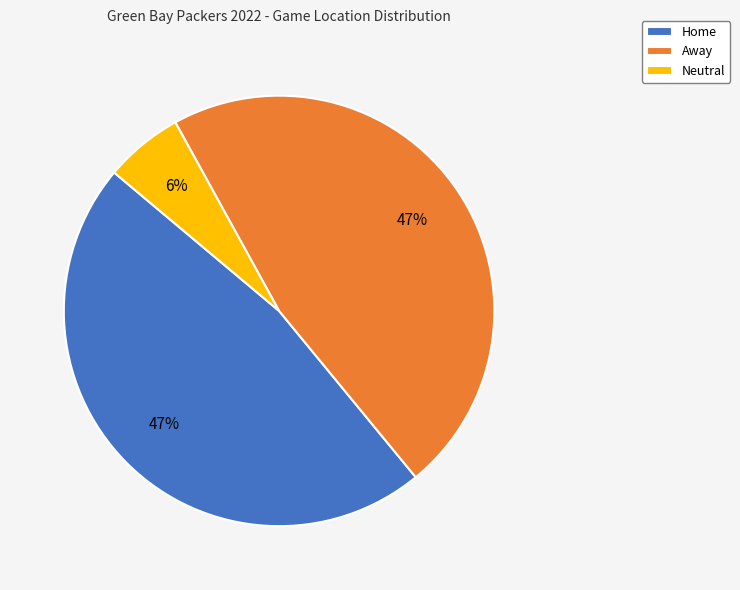

Does any single category account for the majority?

No